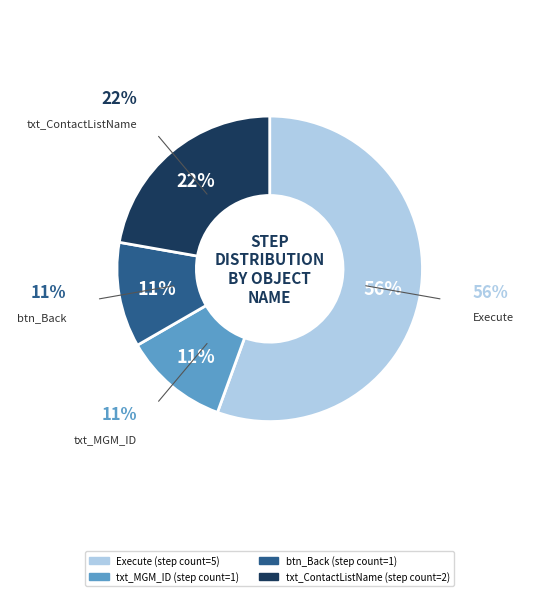

To the nearest percent, what portion does btn_Back represent?

11%